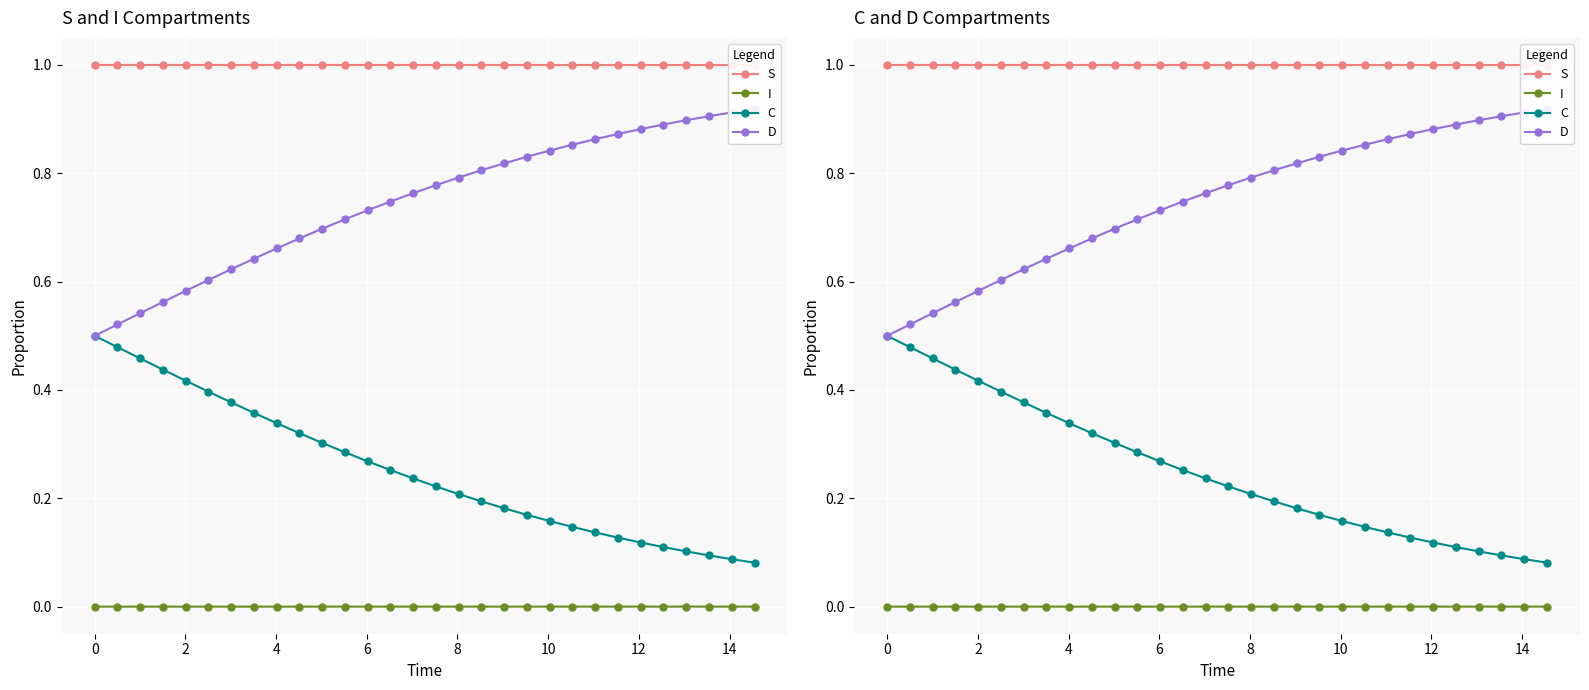

At how many categories does at least one series exceed 0?

30